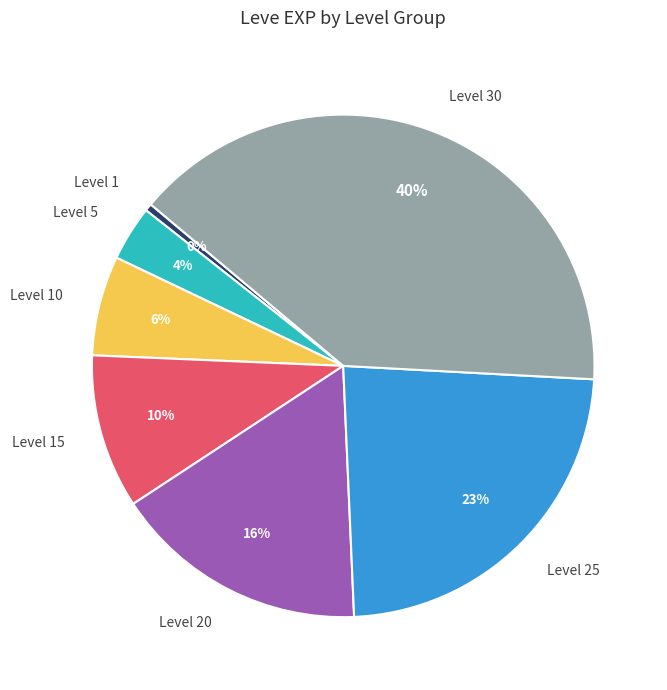

Is there any slice that represents more than half of the pie?

No